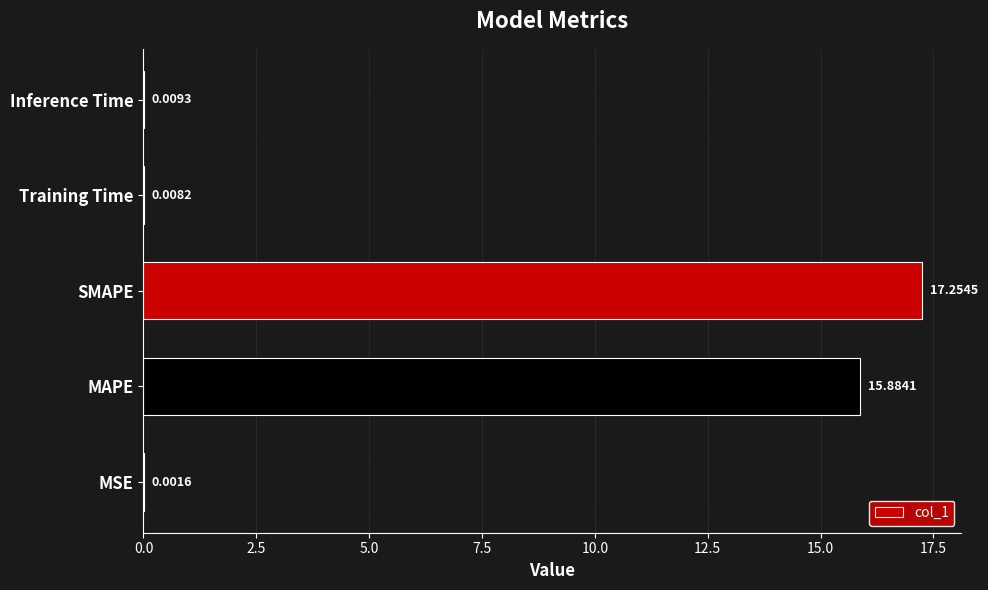

What is the greatest value displayed?

17.3